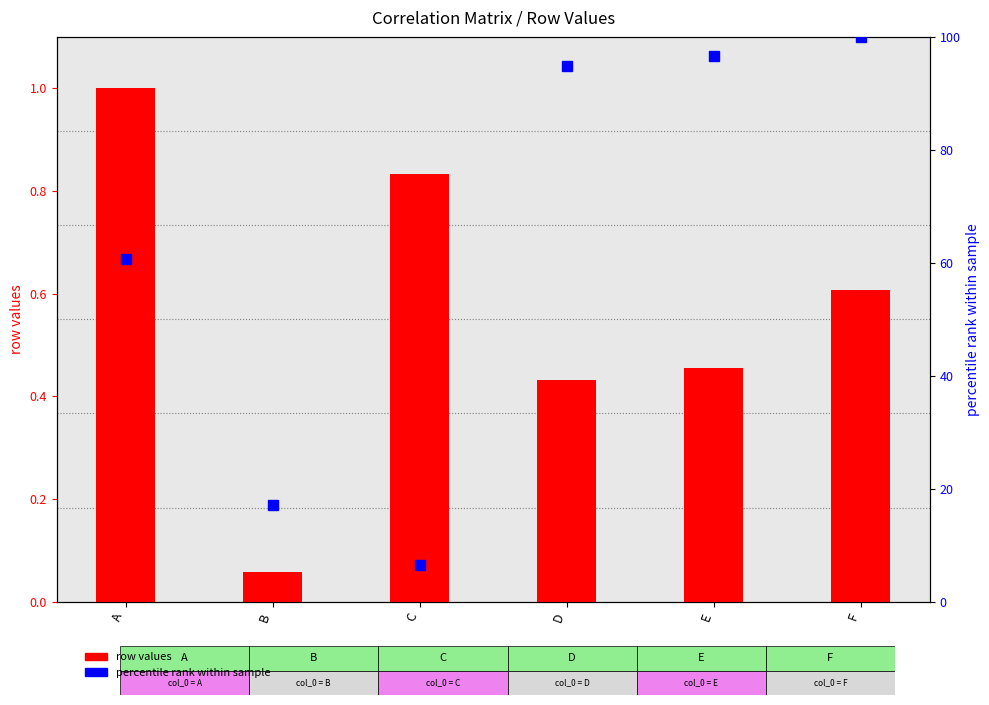

Which series has the largest range (max minus min)?

percentile rank (scaled)